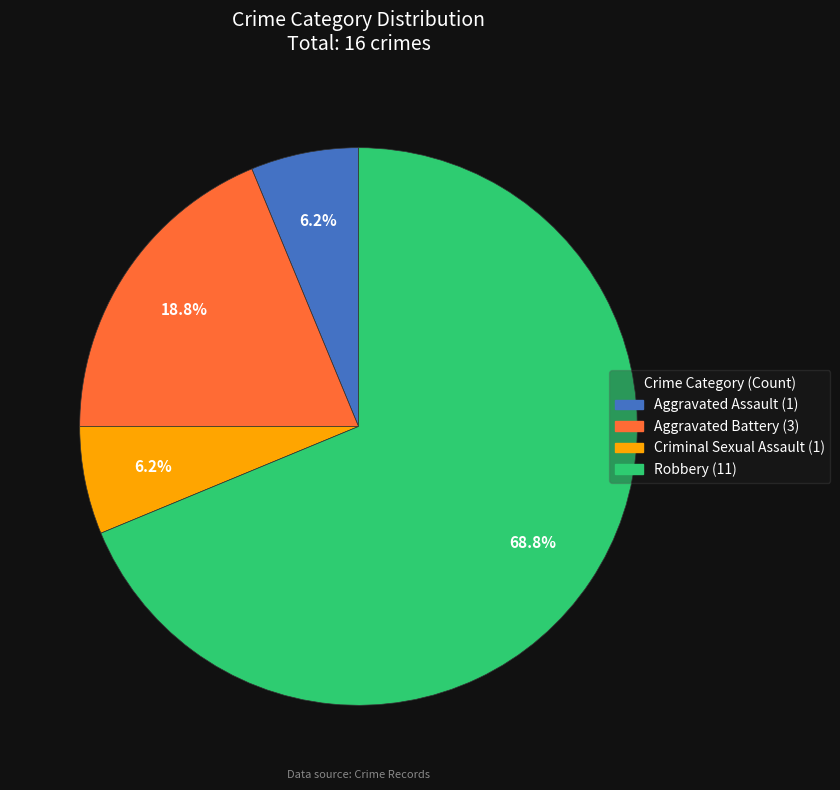

Approximately how many times larger is the value at Aggravated Battery compared to Aggravated Assault?

3.0